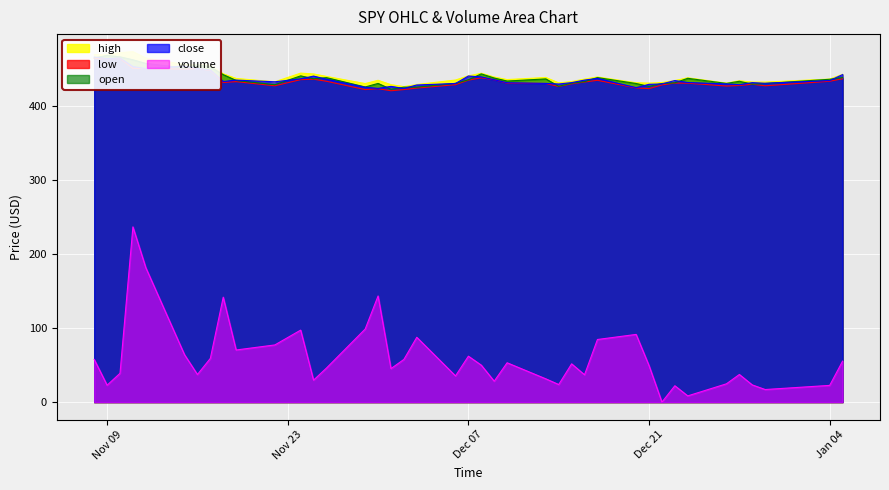

What is the highest value of the volume series?

236.5